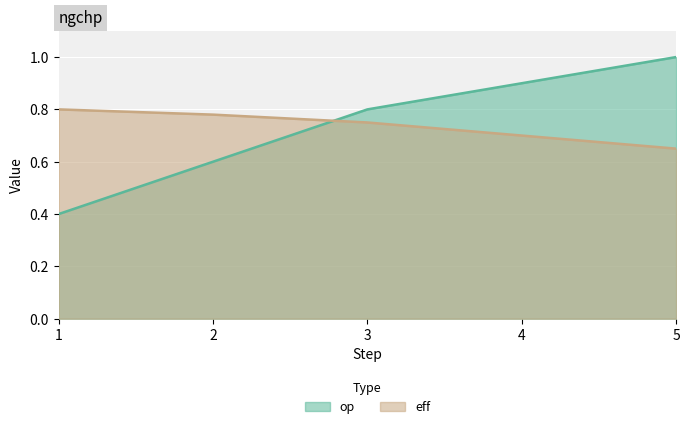

What is the difference between the maximum and second lowest values in the eff series?

0.1